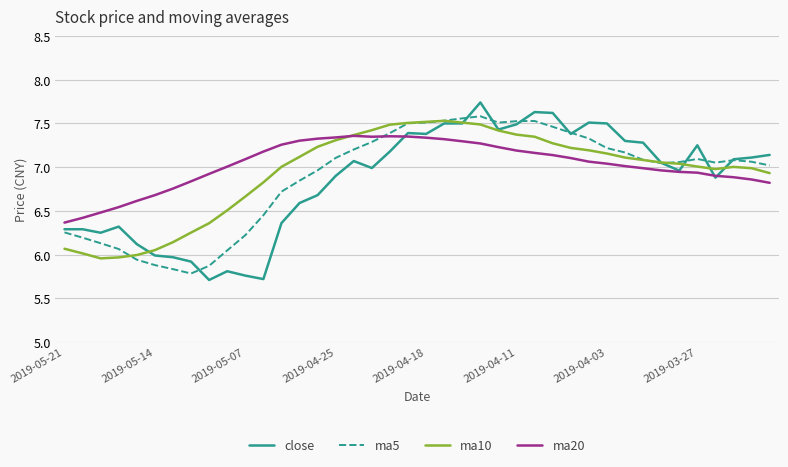

True or false: ma20 and ma5 cross at least once.

True